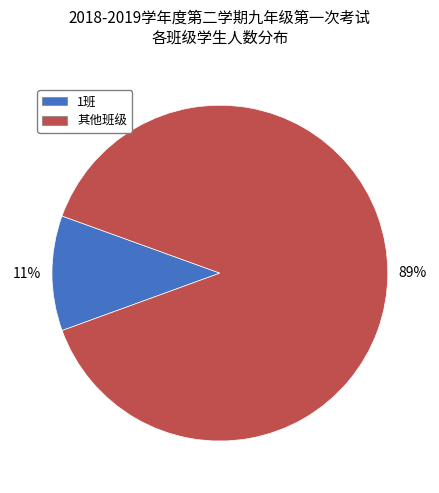

Does any single category account for the majority?

Yes